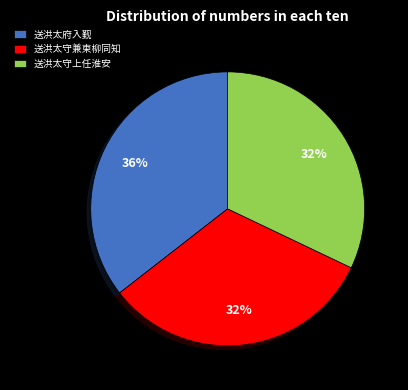

How many segments does this pie chart have?

3